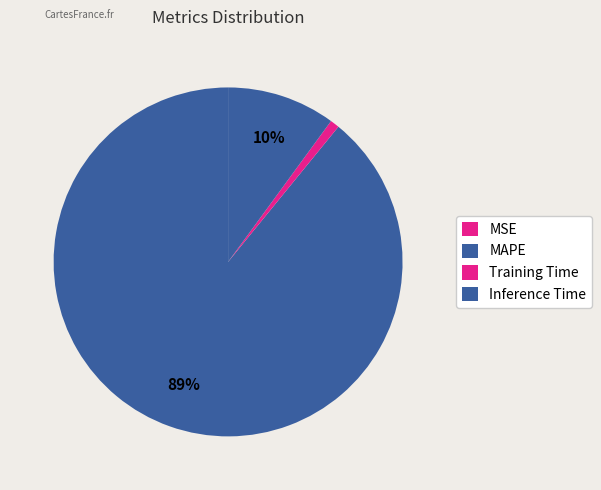

To the nearest percent, what is the difference between the largest and smallest slice percentages?

89%